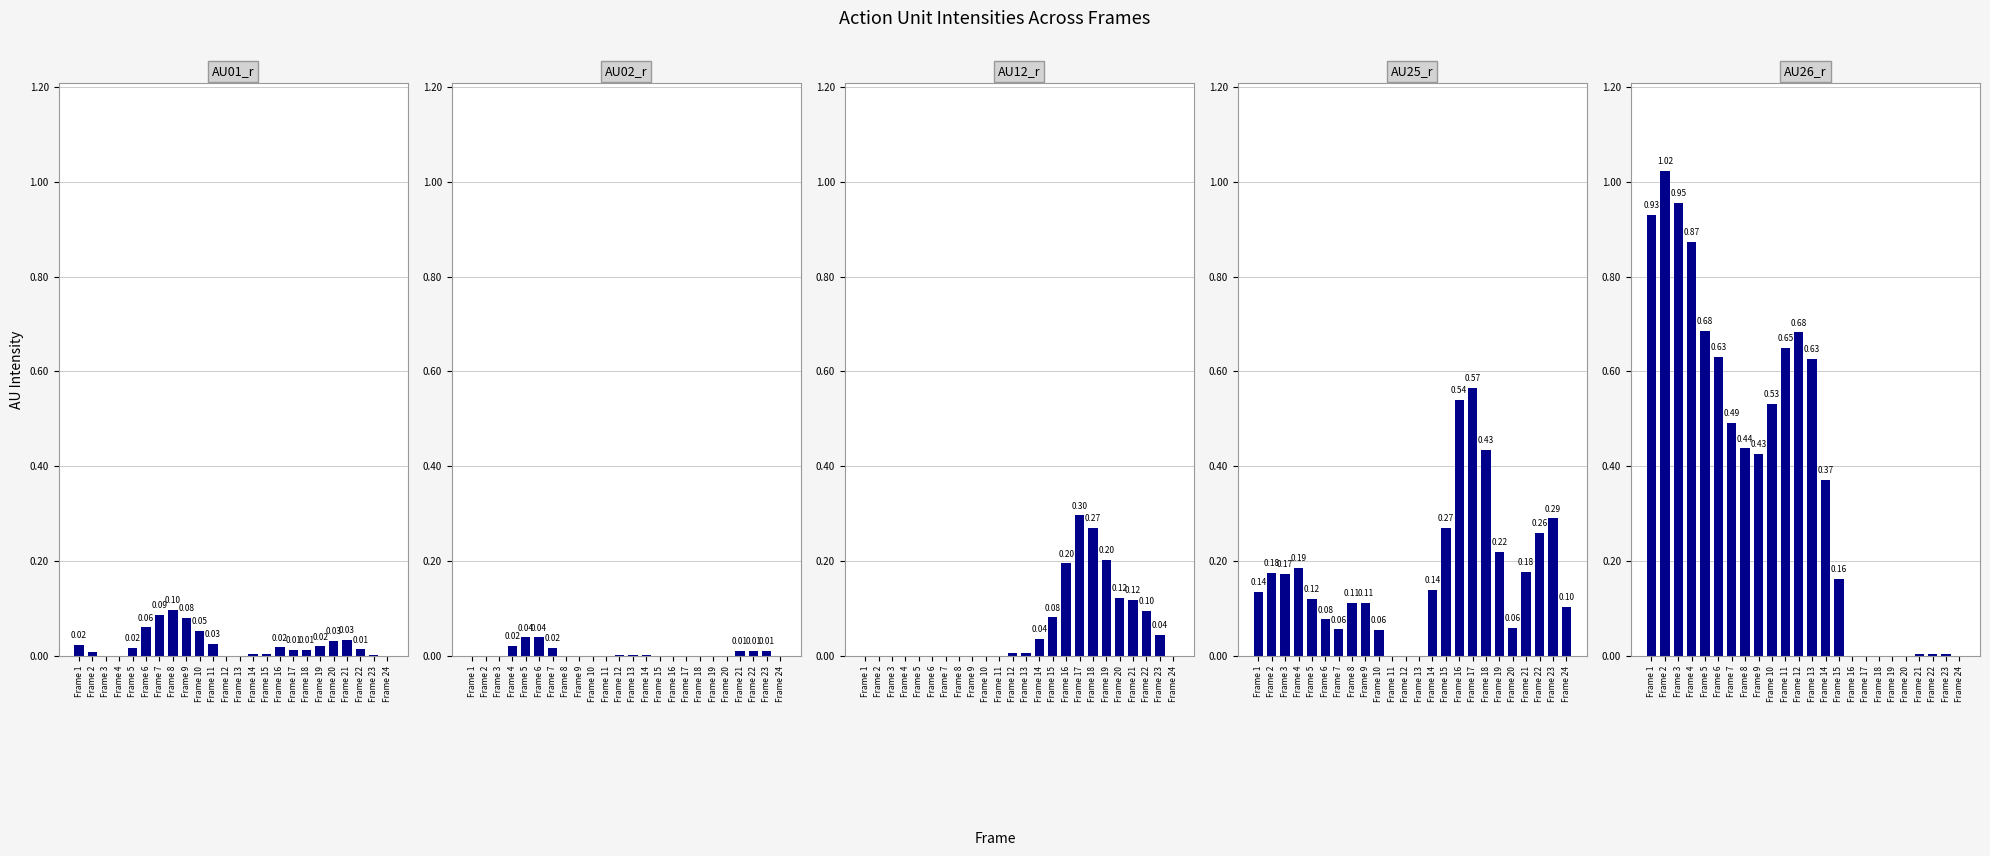

Which series has the largest range (max minus min)?

AU26_r